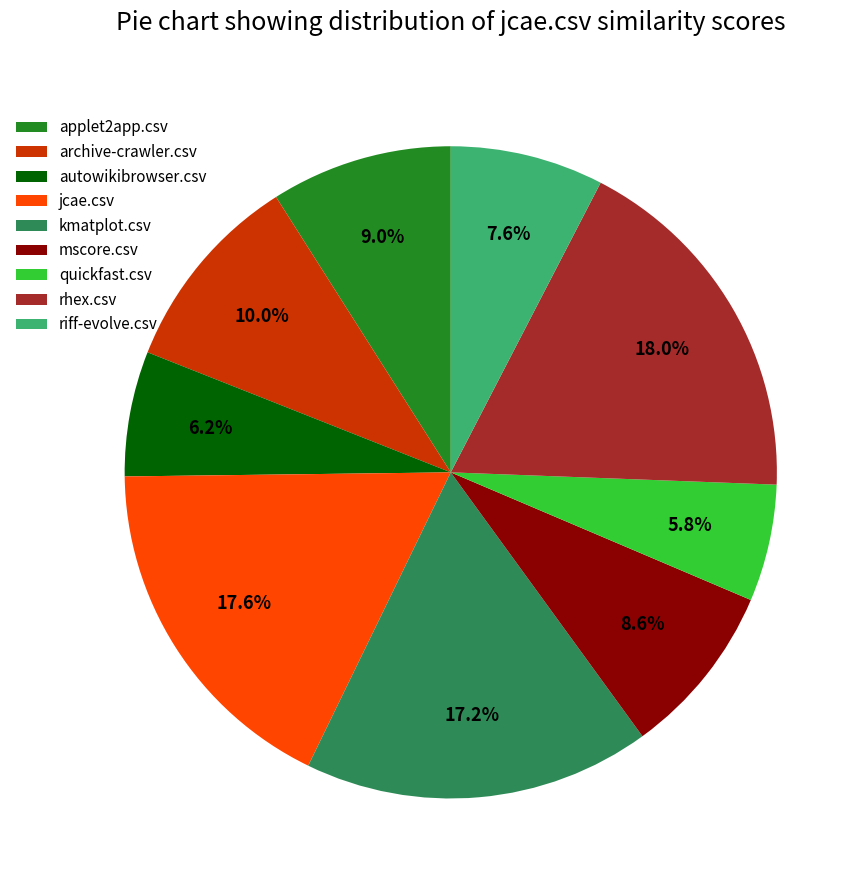

What percentage do kmatplot.csv and riff-evolve.csv together represent?

24.8%